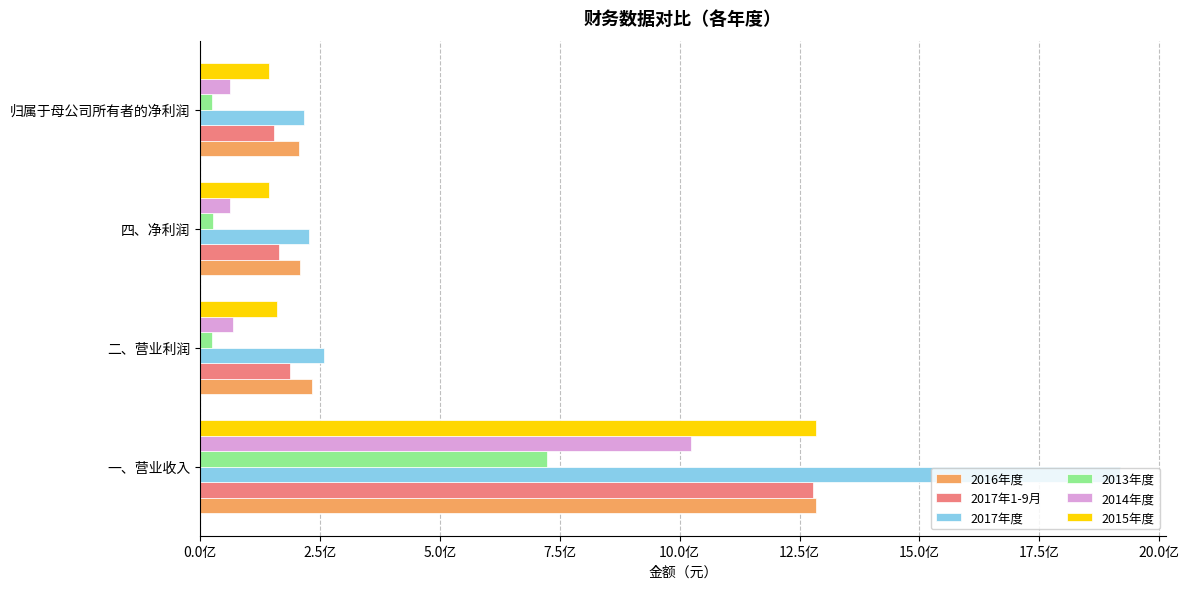

What are all the series names shown in the legend?

2016年度, 2017年1-9月, 2017年度, 2013年度, 2014年度, 2015年度